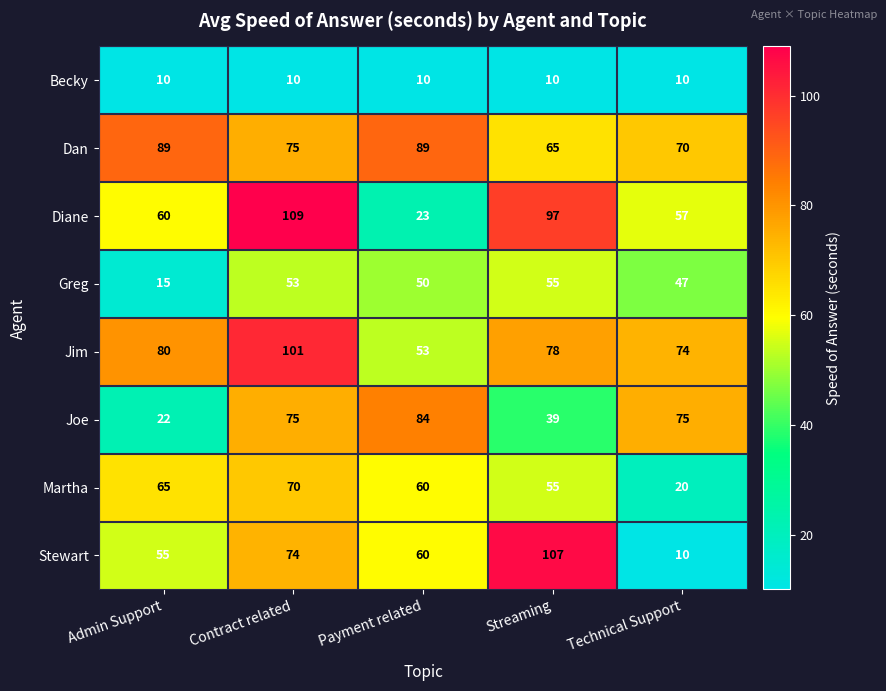

Rank the series at Admin Support from lowest to highest value.

Becky, Greg, Joe, Stewart, Diane, Martha, Jim, Dan